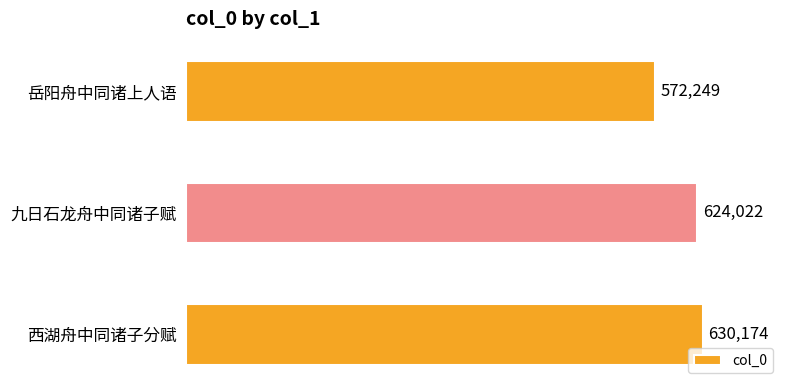

Count the values in the range 572249 to 630174.

3